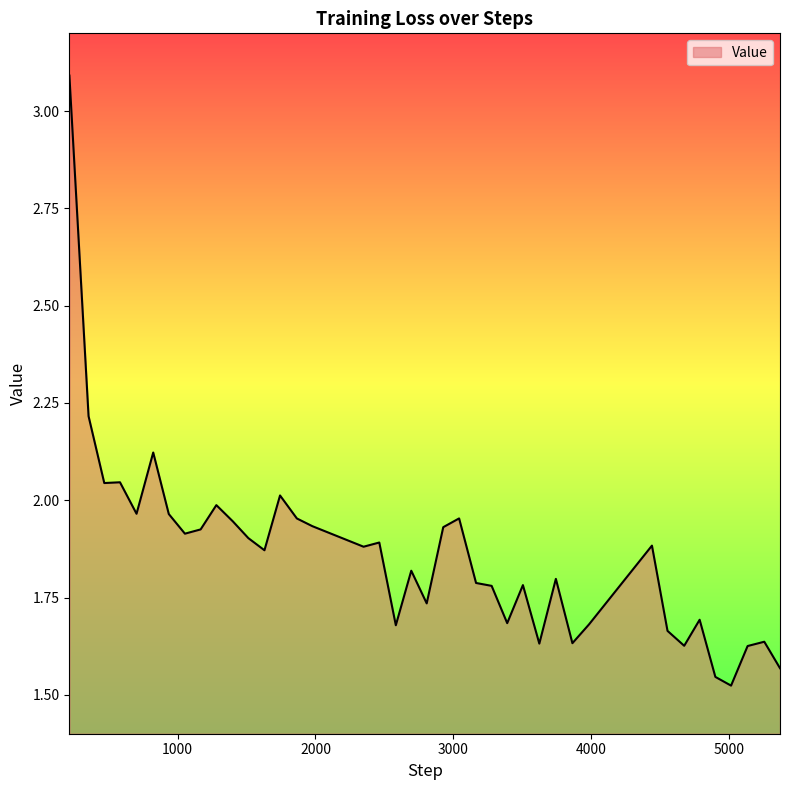

What is the greatest value displayed?

3.1